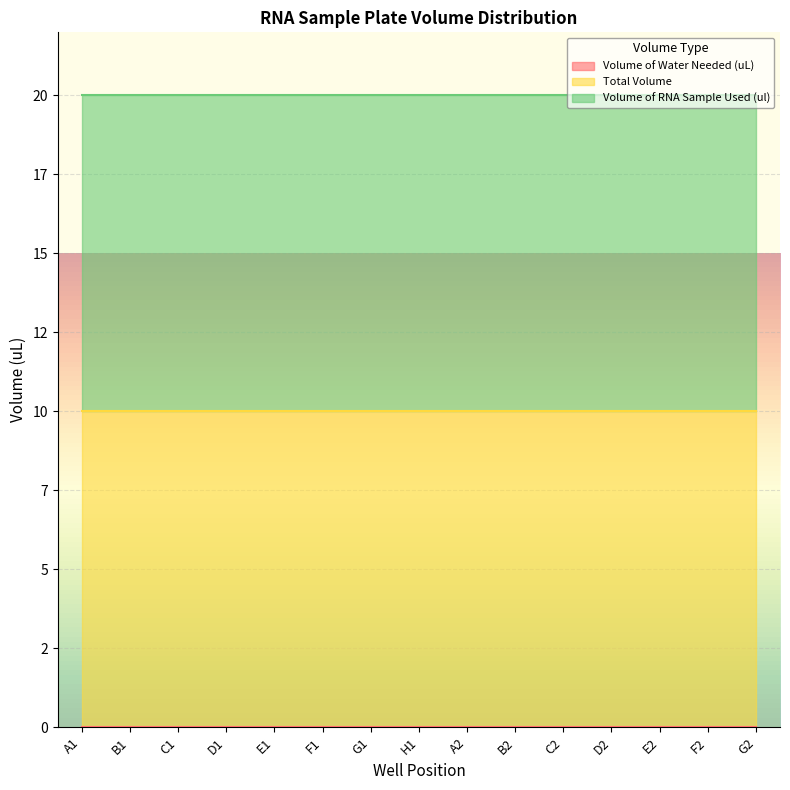

True or false: Volume of Water Needed (uL) and Total Volume cross at least once.

False